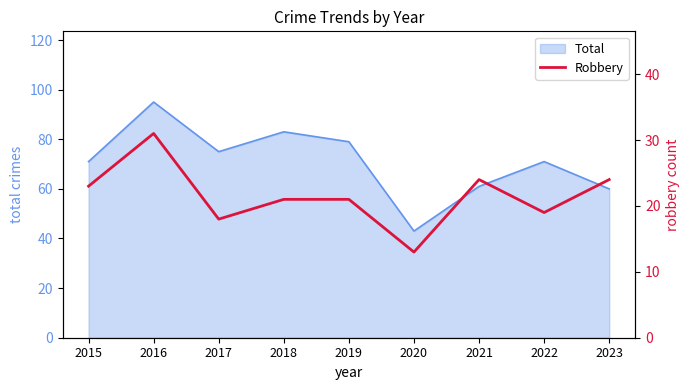

The Total series shows 40 at 2021. True or false?

False